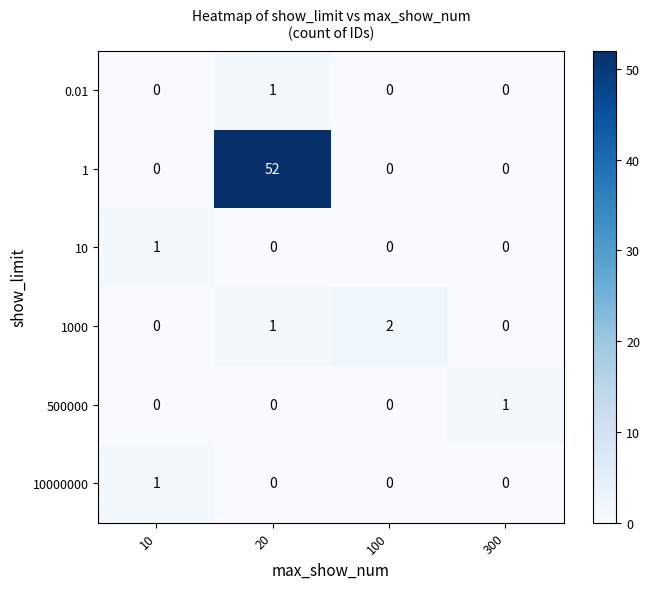

The value of 0.01 at 10 is -1. True or false?

False